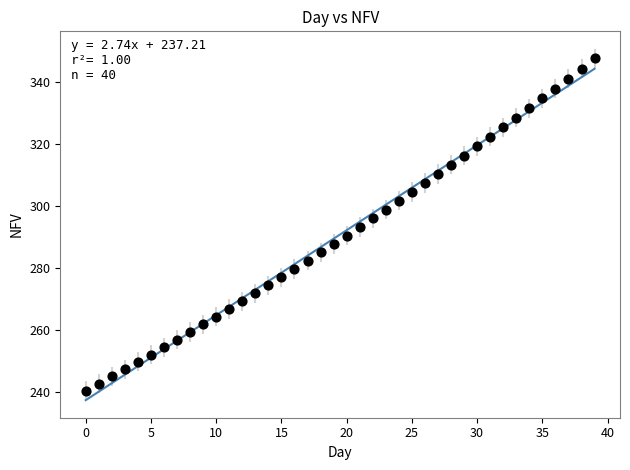

What is the range of Y values (max minus min)?

107.2